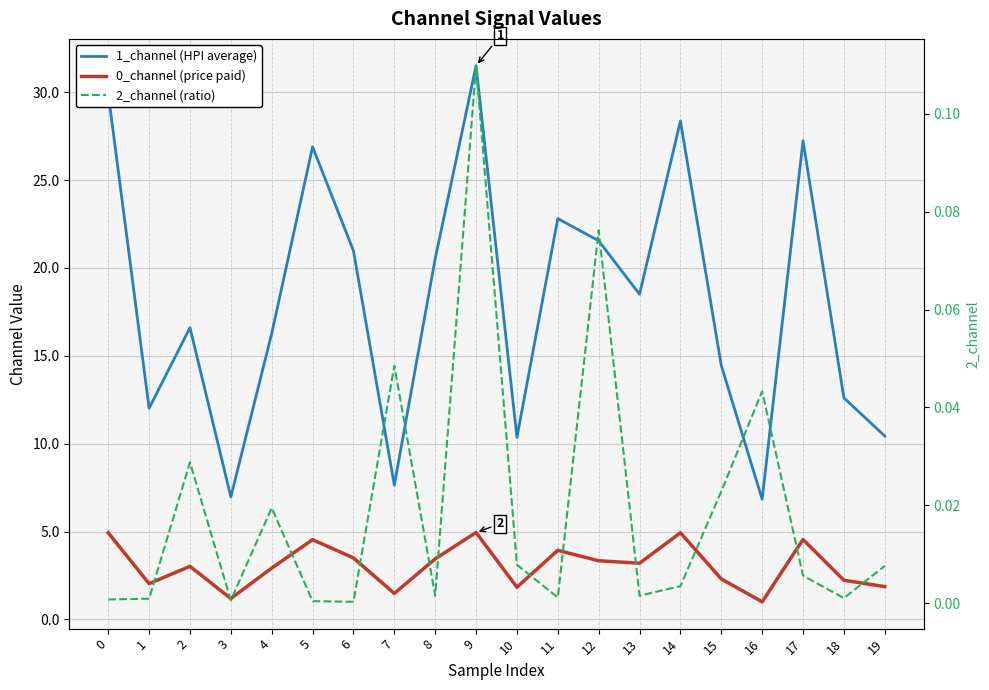

Which series has the largest total across all categories?

1_channel (HPI average)